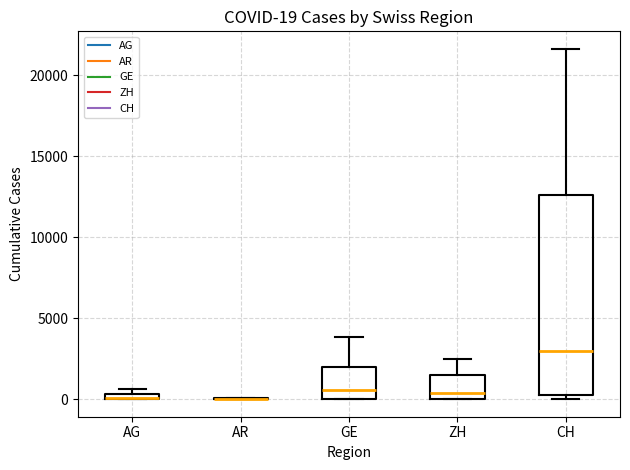

Comparing the boxes themselves (not the whiskers), which one is the tallest?

CH